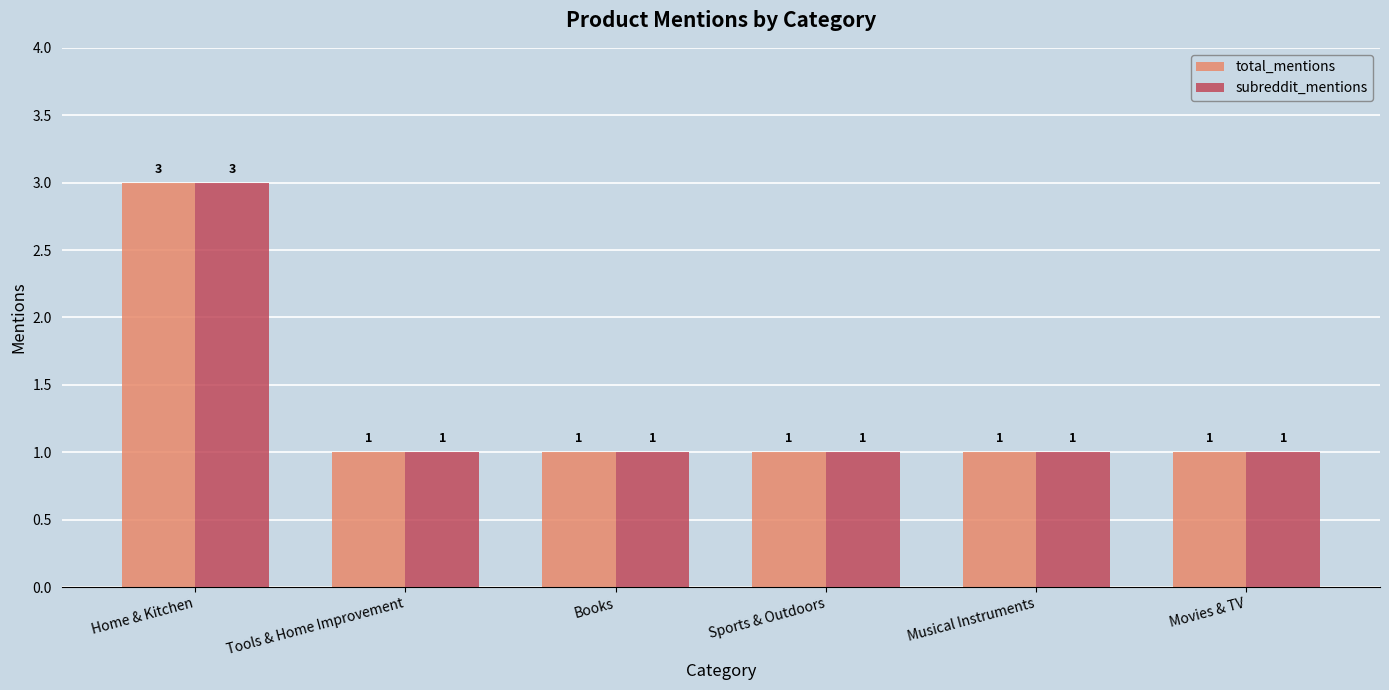

What is the sum of all subreddit_mentions values?

8